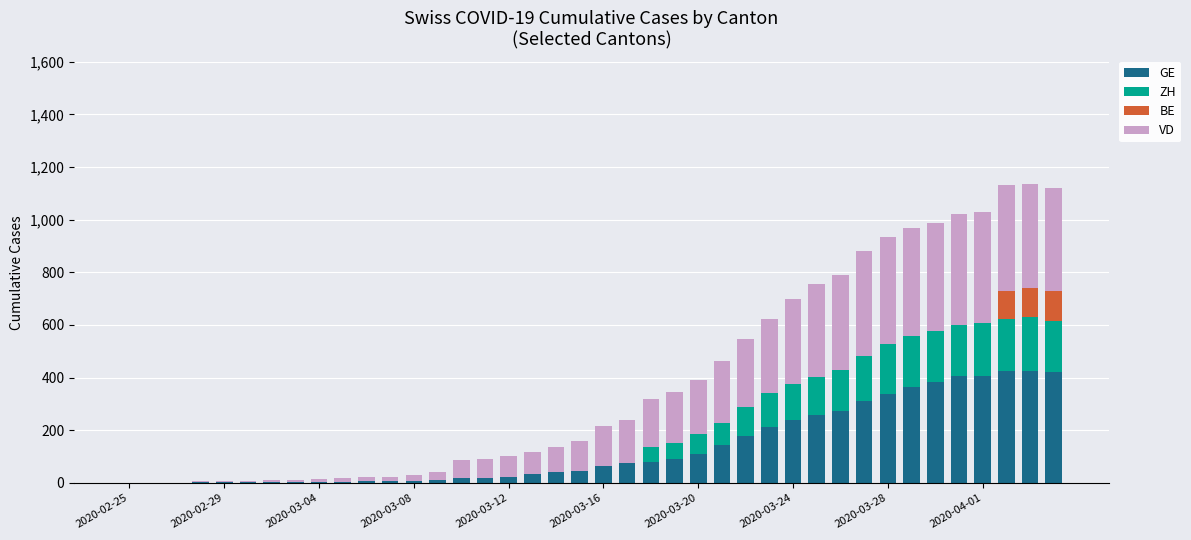

What is the maximum value for GE?

424